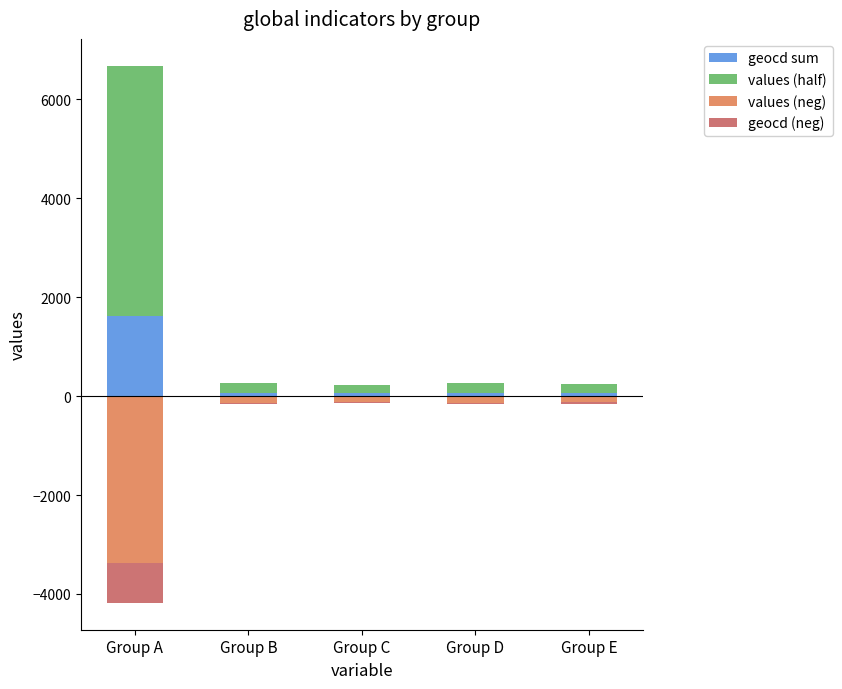

Is the value of values (neg) at Group A greater than the value of geocd sum at Group C?

No